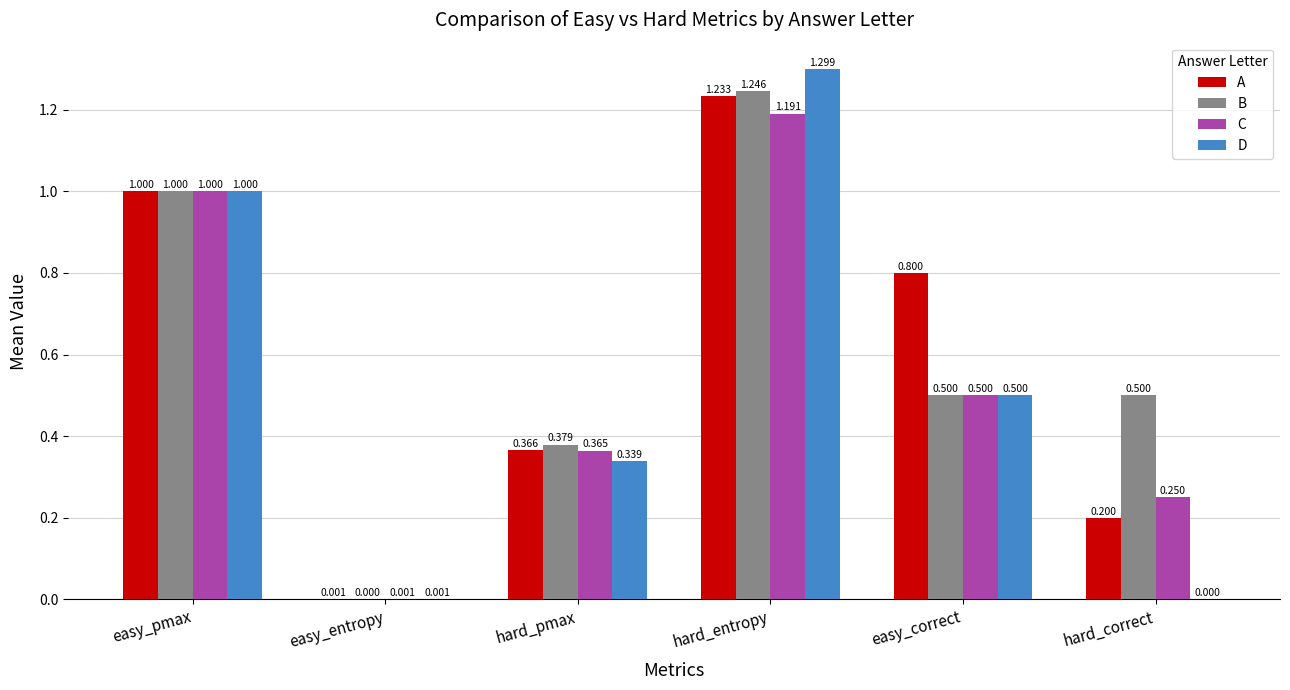

Between easy_pmax and hard_pmax, which series saw the biggest shift?

D